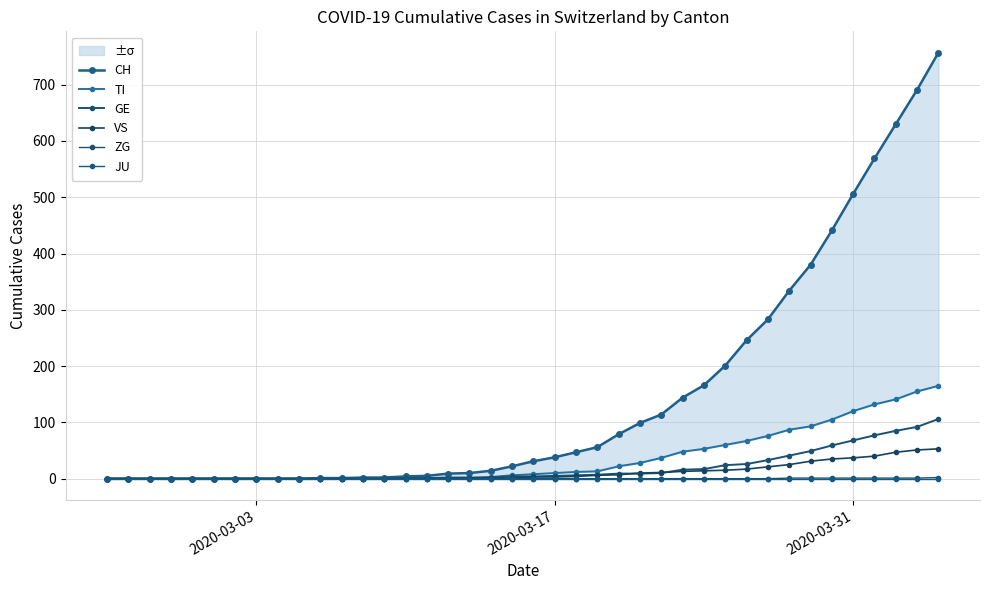

What are all the series names shown in the legend?

CH, TI, GE, VS, ZG, JU